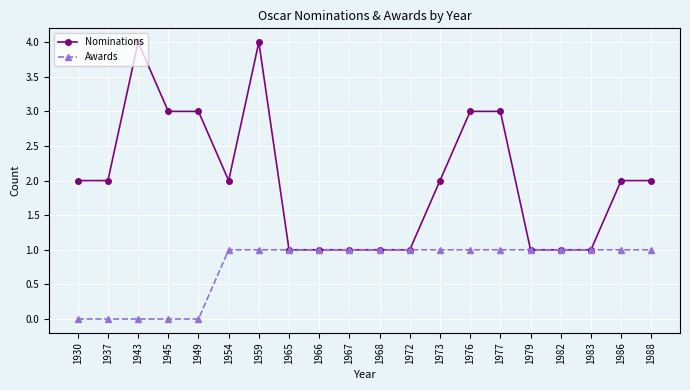

Is this an area chart (filled region under the line)?

No